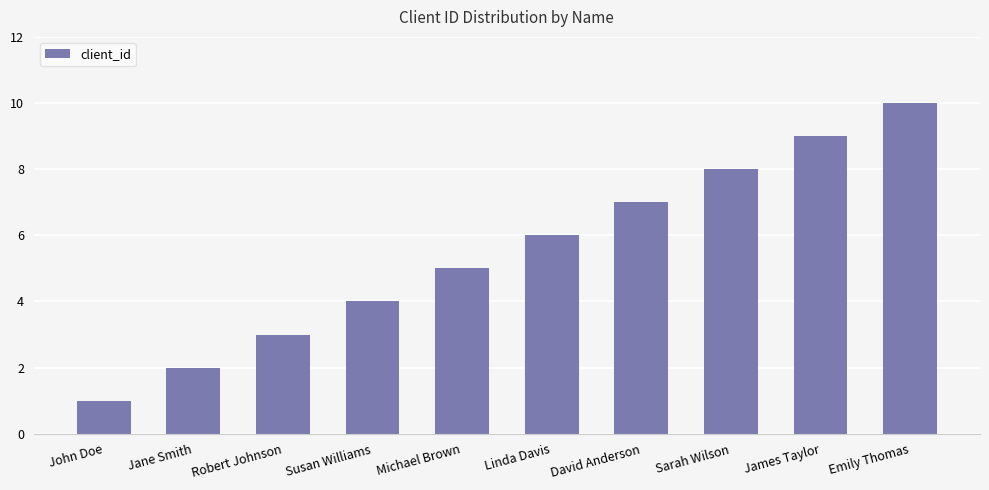

At which category does the chart reach its peak across all series?

Emily Thomas